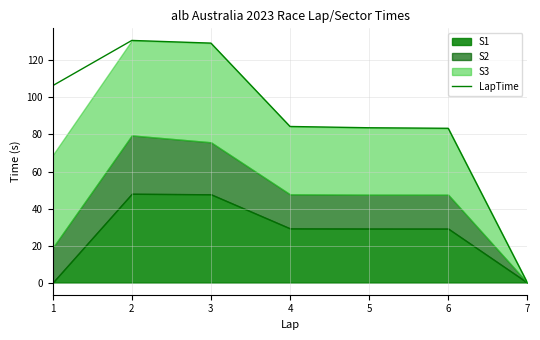

True or false: LapTime has a value of 33.0 at 5.

False